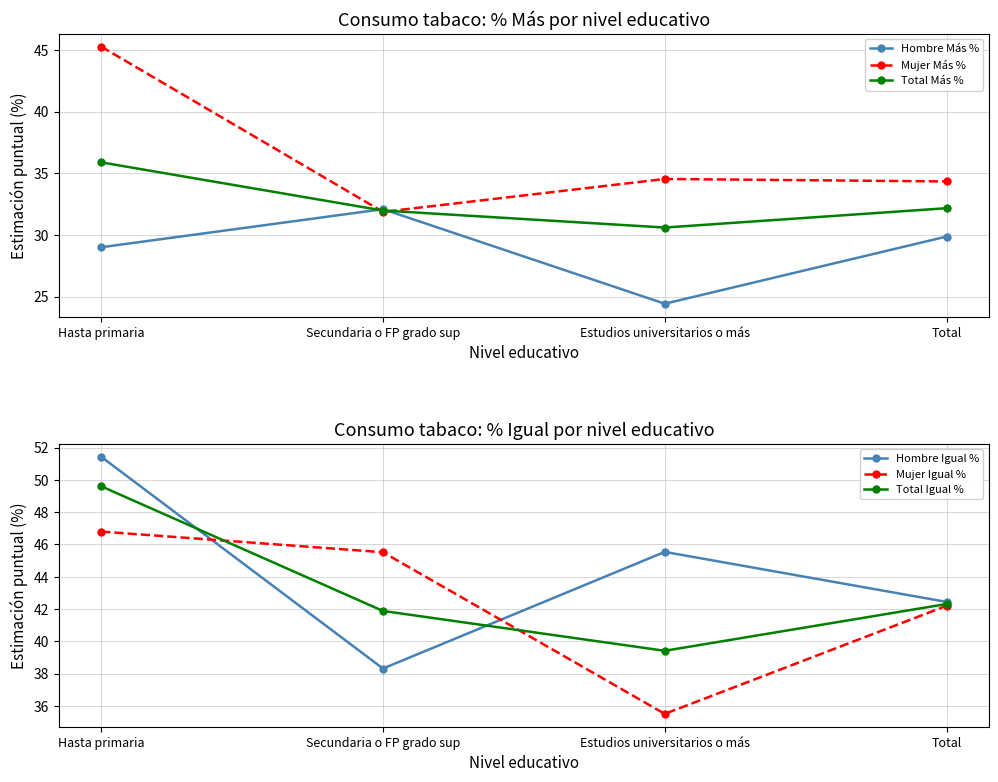

Reading right to left, list all the values displayed in this chart.

Hombre Más %: Total=29.9	Estudios universitarios o más=24.4	Secundaria o FP grado sup=32.1	Hasta primaria=29.0
Mujer Más %: Total=34.3	Estudios universitarios o más=34.5	Secundaria o FP grado sup=31.9	Hasta primaria=45.3
Total Más %: Total=32.2	Estudios universitarios o más=30.6	Secundaria o FP grado sup=32.0	Hasta primaria=35.9
Hombre Igual %: Total=42.4	Estudios universitarios o más=45.5	Secundaria o FP grado sup=38.3	Hasta primaria=51.4
Mujer Igual %: Total=42.2	Estudios universitarios o más=35.5	Secundaria o FP grado sup=45.5	Hasta primaria=46.8
Total Igual %: Total=42.3	Estudios universitarios o más=39.4	Secundaria o FP grado sup=41.9	Hasta primaria=49.6